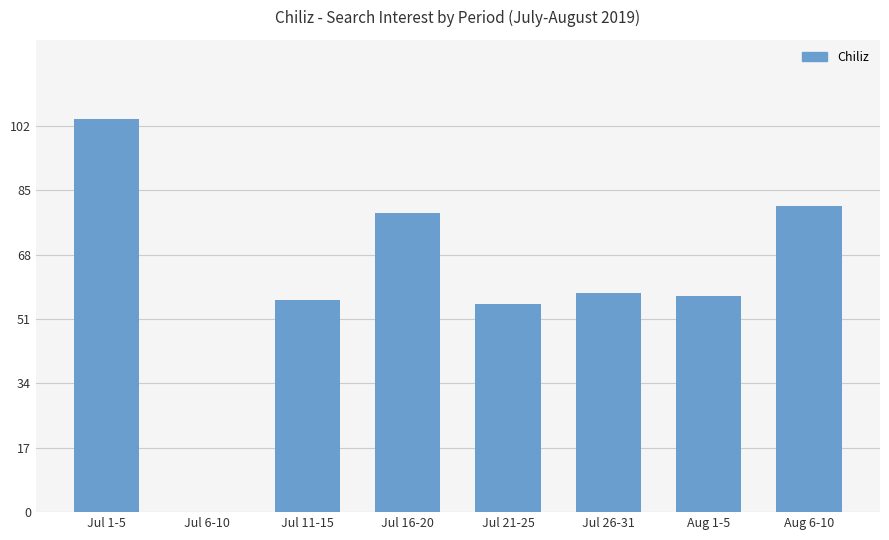

Is it true that the value at Aug 6-10 is 139?

False